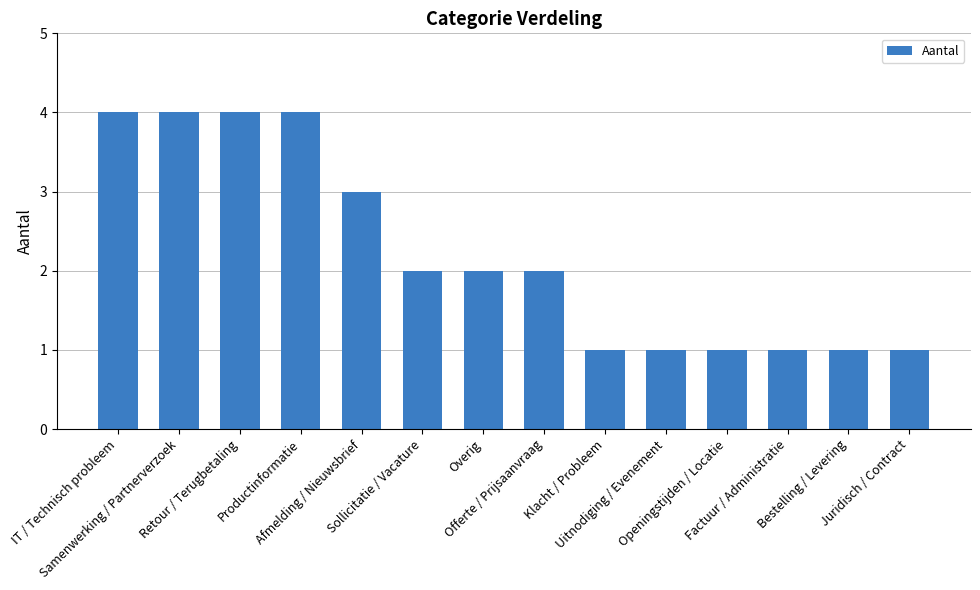

What is the value of the 11th bar from the left?

1